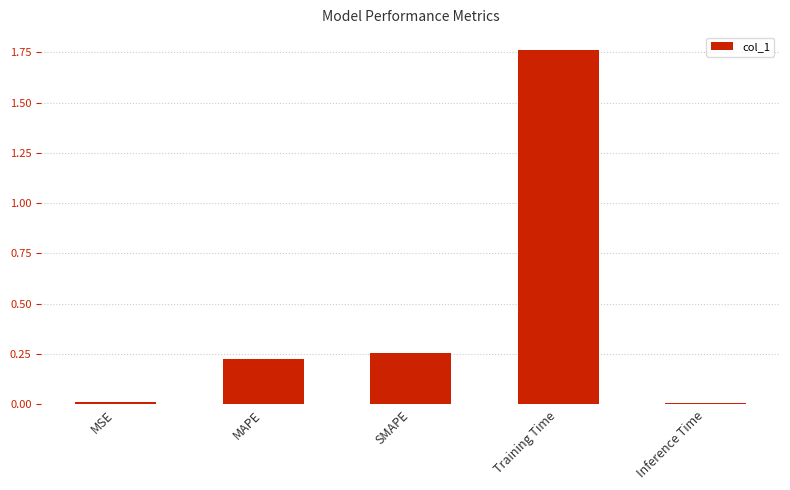

What position from the left is SMAPE?

3